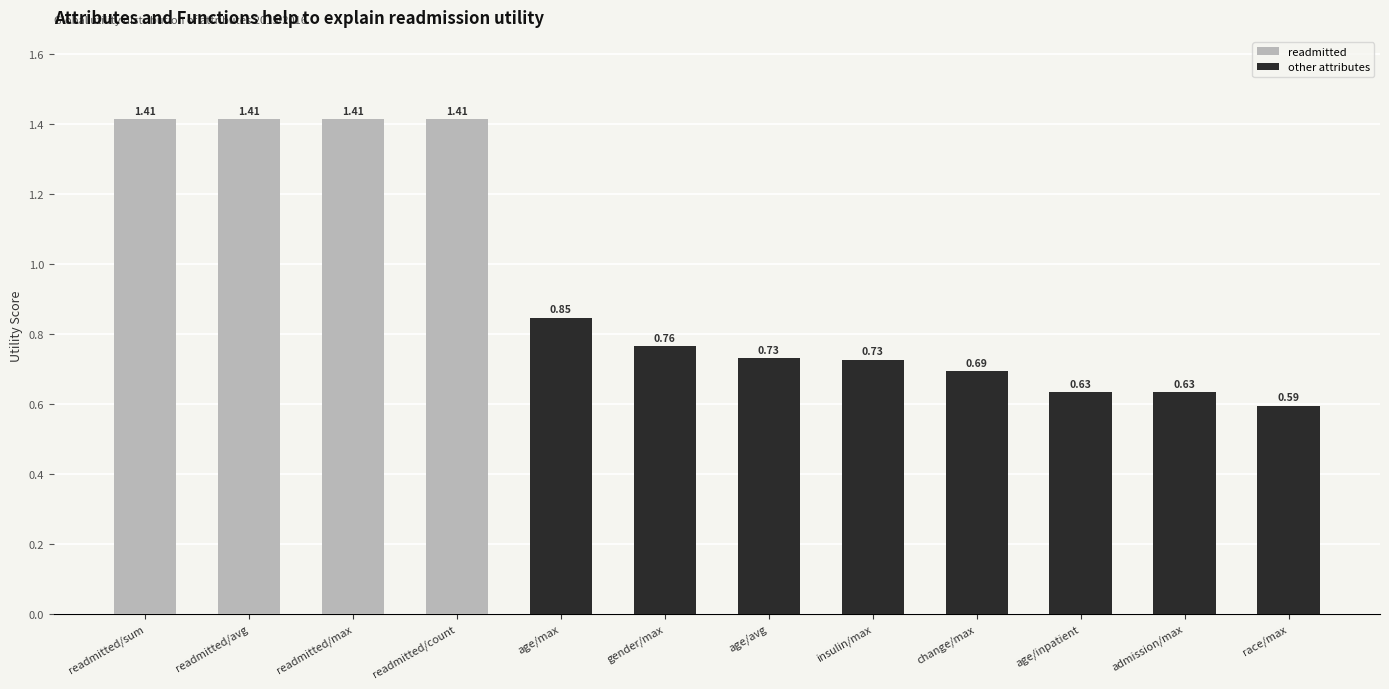

Count the values in the range 0 to 1.

8